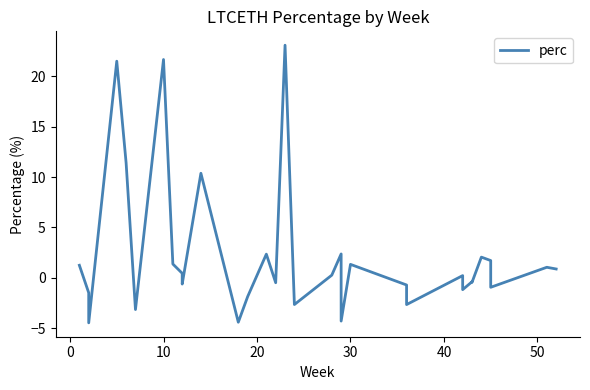

The chart shows a value of 0.1 at 18. True or false?

False